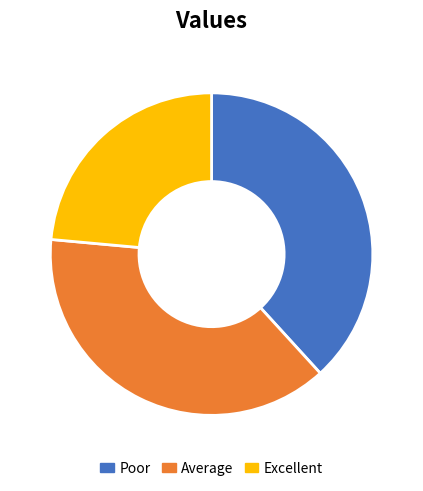

Is it true that Excellent is 24% of the pie?

True